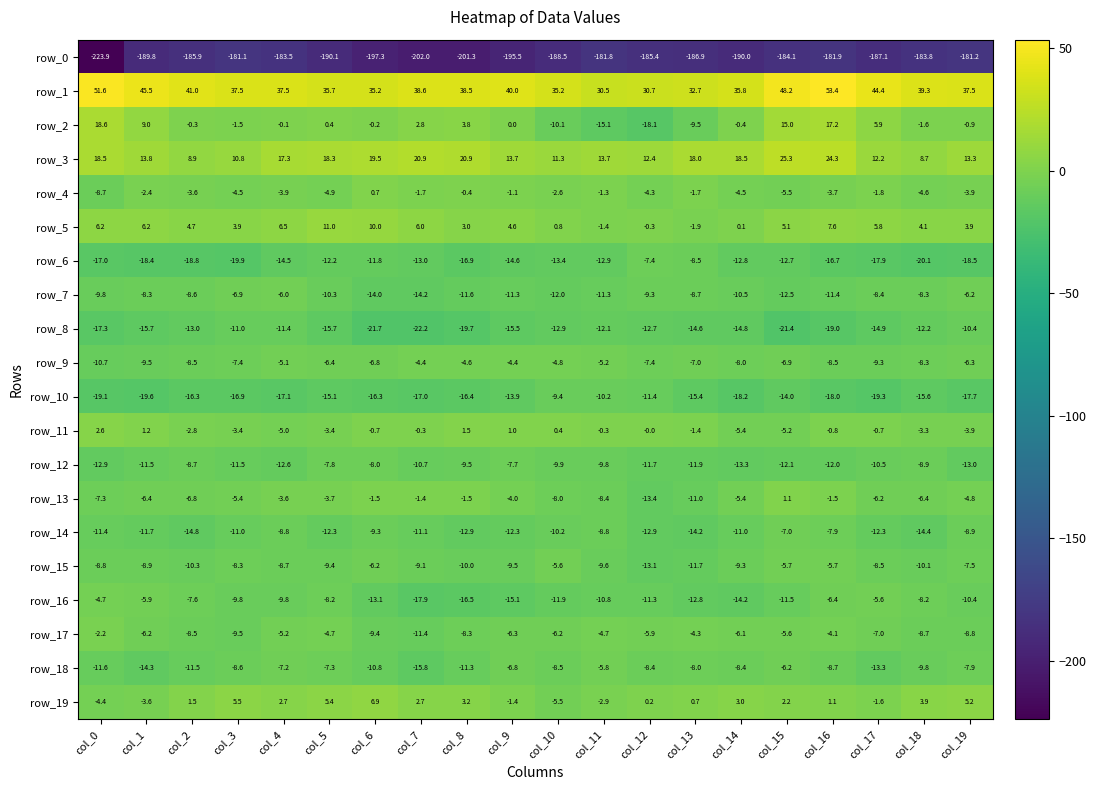

Rank the series at col_16 from lowest to highest value.

row_0, row_8, row_10, row_6, row_12, row_7, row_18, row_9, row_14, row_16, row_15, row_17, row_4, row_13, row_11, row_19, row_5, row_2, row_3, row_1